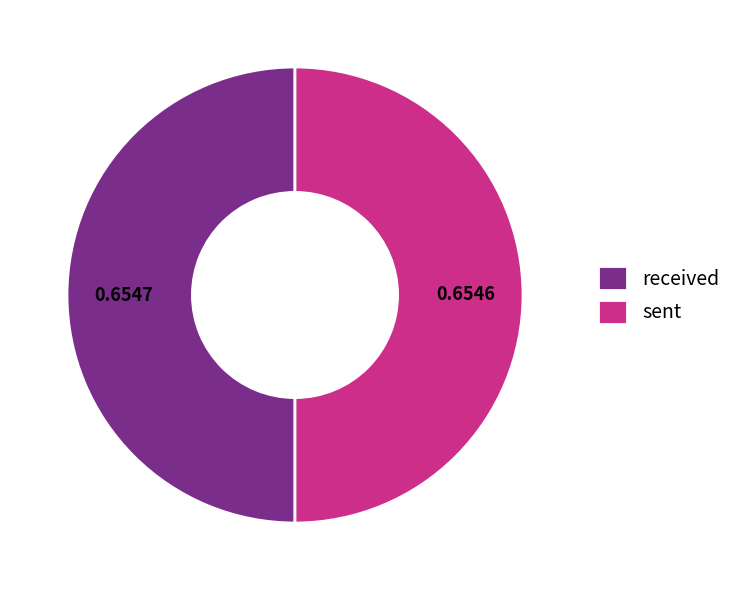

Combined, do received and sent account for over 50%?

Yes